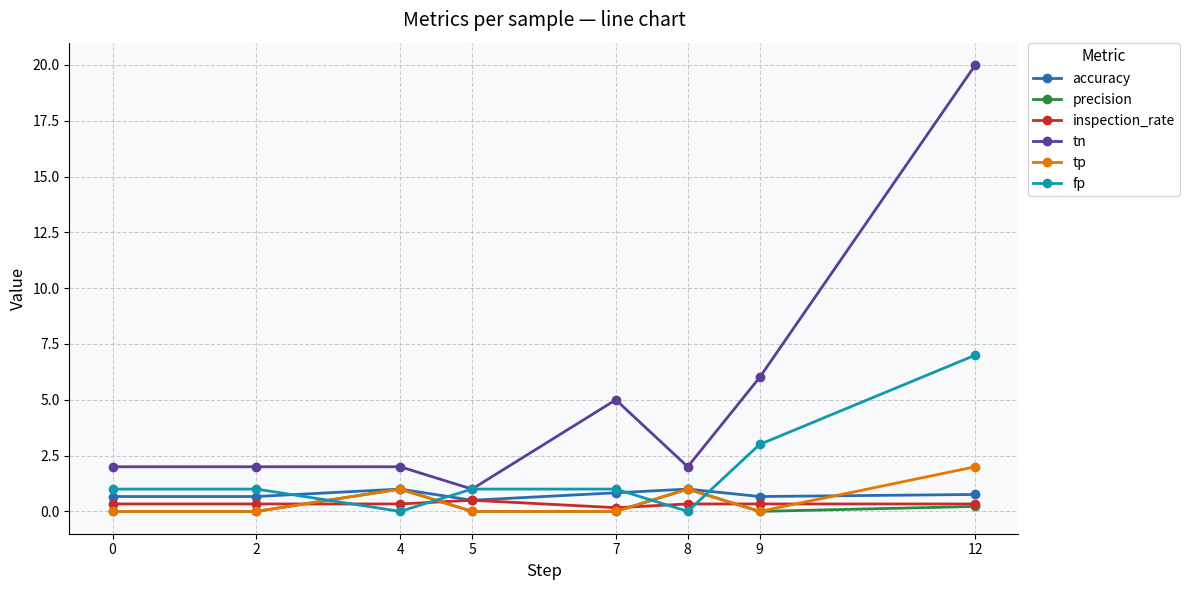

Reading left to right, transcribe all the data shown in this chart.

accuracy: 0=0.7	2=0.7	4=1.0	5=0.5	7=0.8	8=1.0	9=0.7	12=0.8
precision: 0=0.0	2=0.0	4=1.0	5=0.0	7=0.0	8=1.0	9=0.0	12=0.2
inspection_rate: 0=0.3	2=0.3	4=0.3	5=0.5	7=0.2	8=0.3	9=0.3	12=0.3
tn: 0=2.0	2=2.0	4=2.0	5=1.0	7=5.0	8=2.0	9=6.0	12=20.0
tp: 0=0.0	2=0.0	4=1.0	5=0.0	7=0.0	8=1.0	9=0.0	12=2.0
fp: 0=1.0	2=1.0	4=0.0	5=1.0	7=1.0	8=0.0	9=3.0	12=7.0